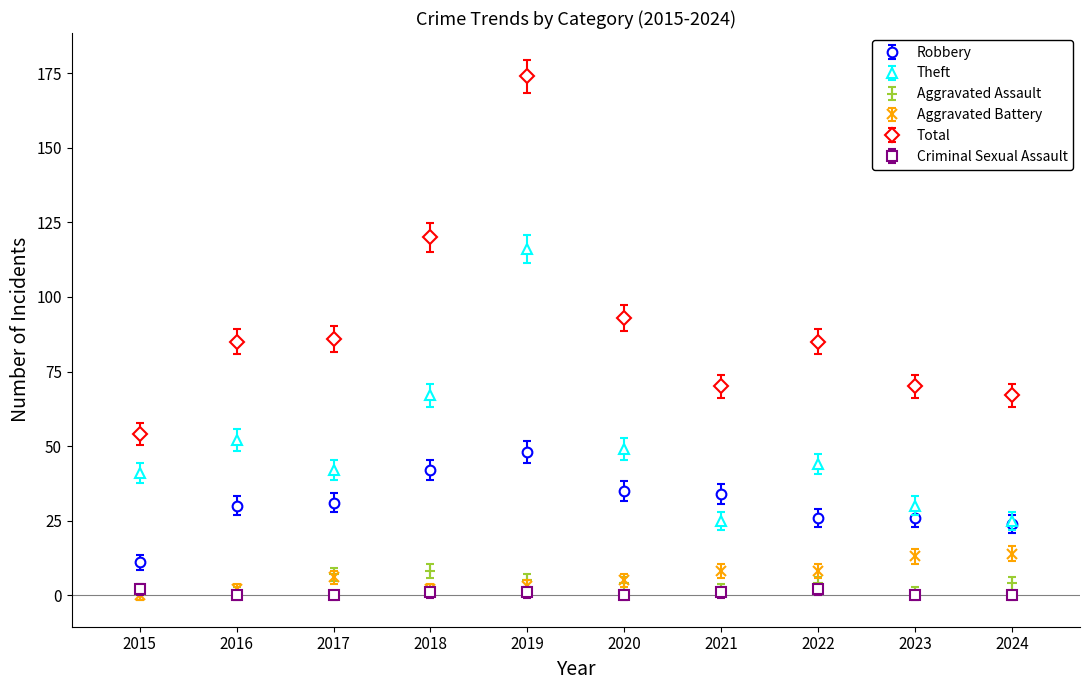

Which series has the widest spread of values?

Total